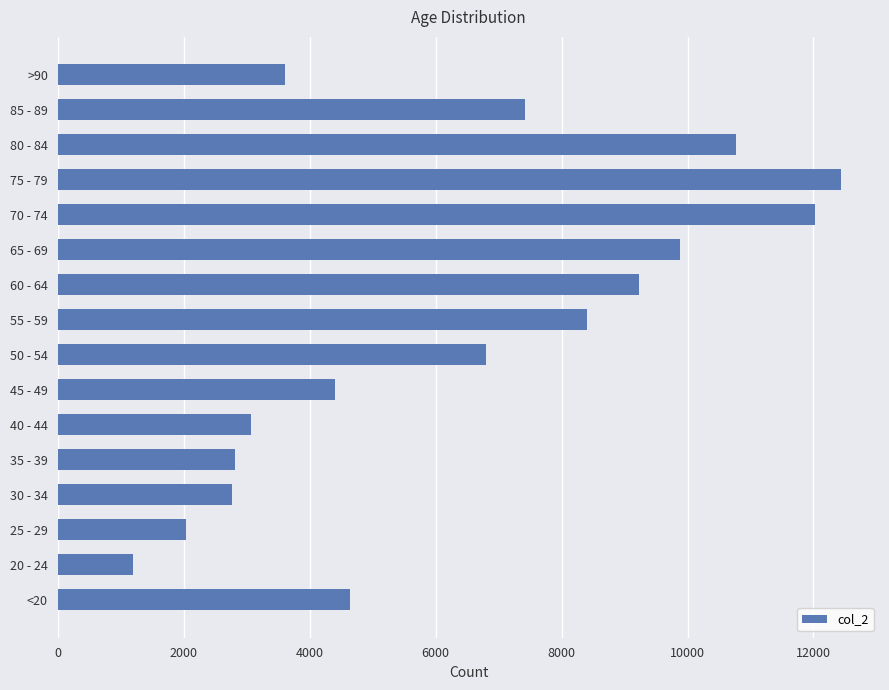

Read the value at >90, to the nearest 100.

3600